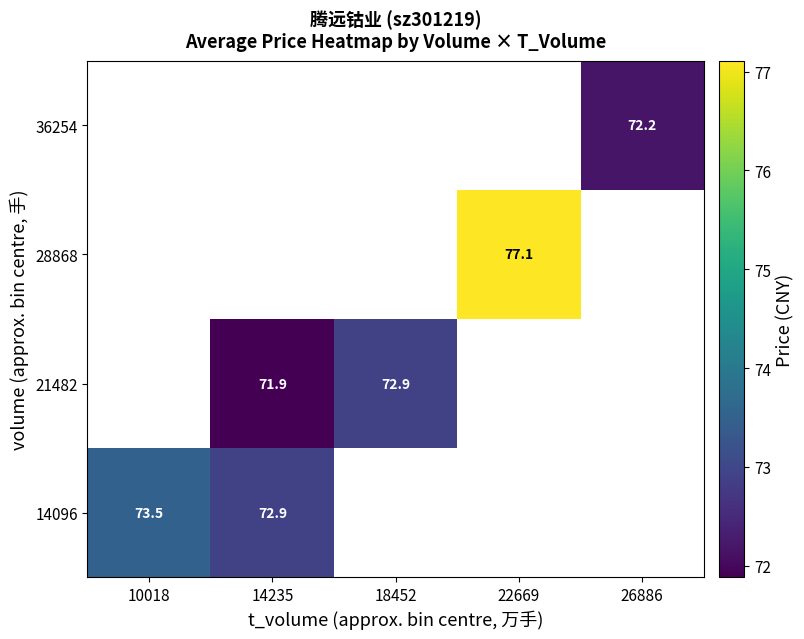

Is the value of 28868 at 22669 greater than the value of 36254 at 26886?

Yes